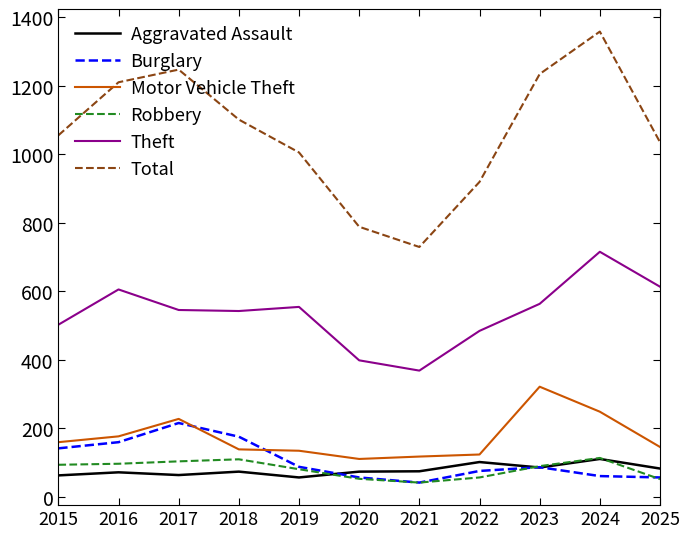

Where is Robbery nearest to the value 77?

2019